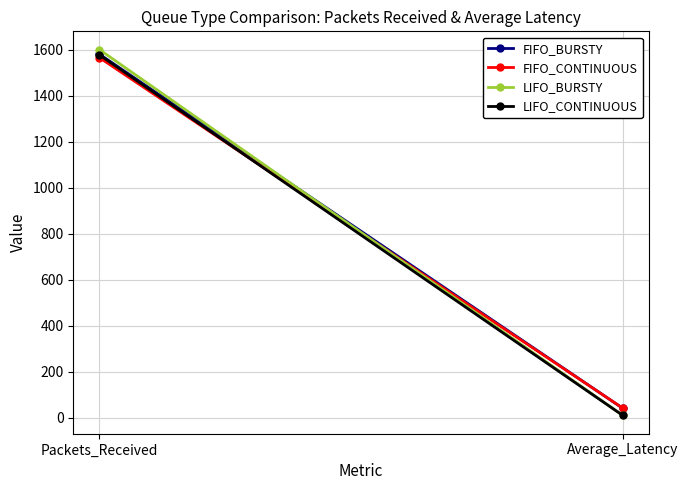

What position from the right is Average_Latency?

1